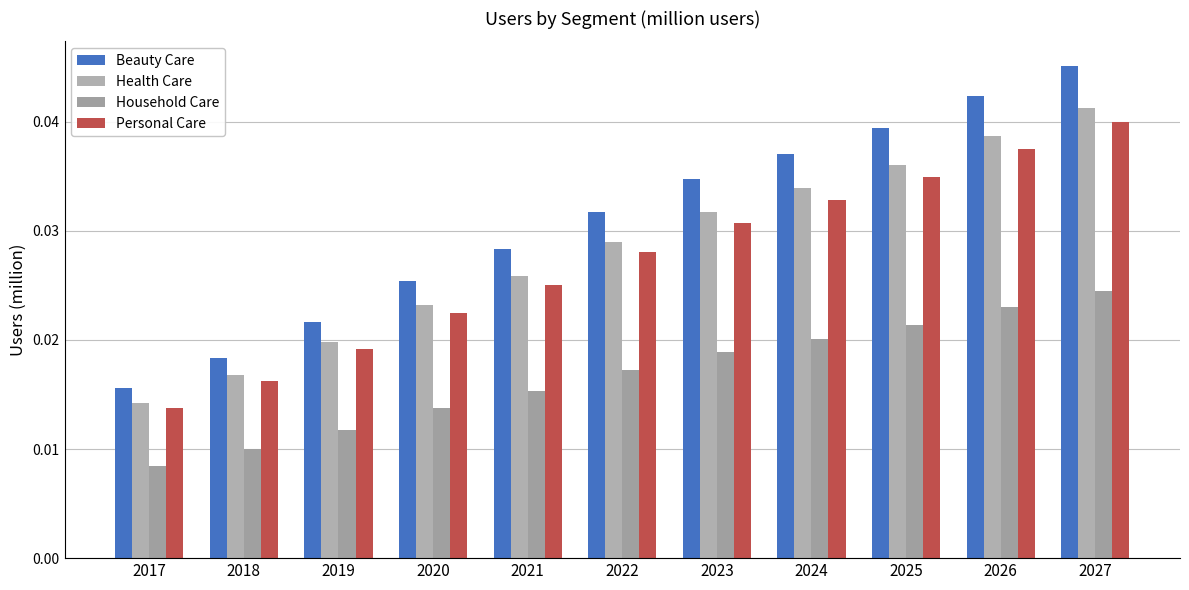

Which series has the largest total across all categories?

Beauty Care